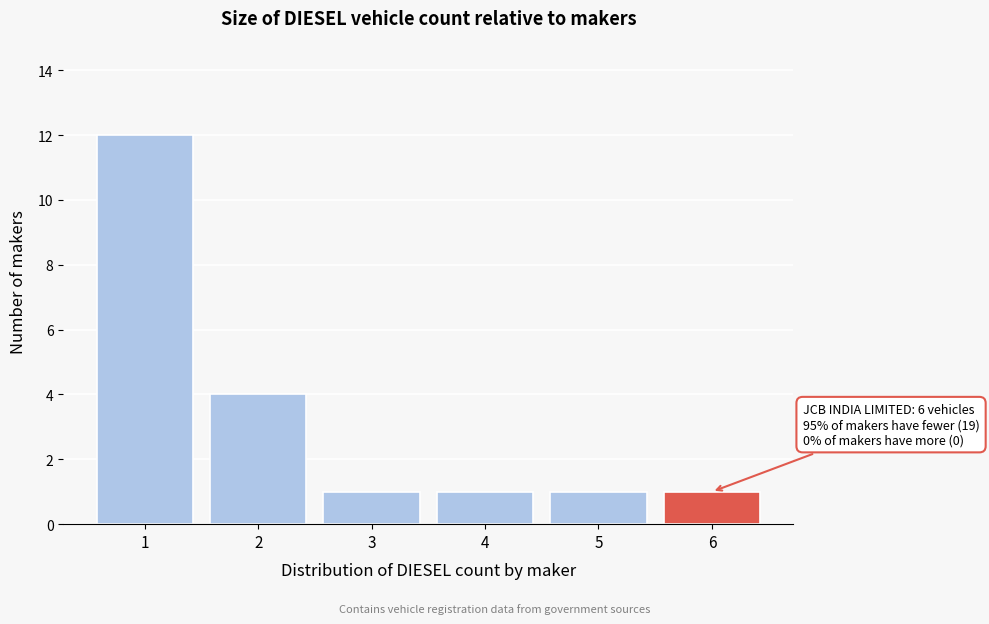

Reading left to right, what are all the values shown in this chart?

1=12	2=4	3=1	4=1	5=1	6=1